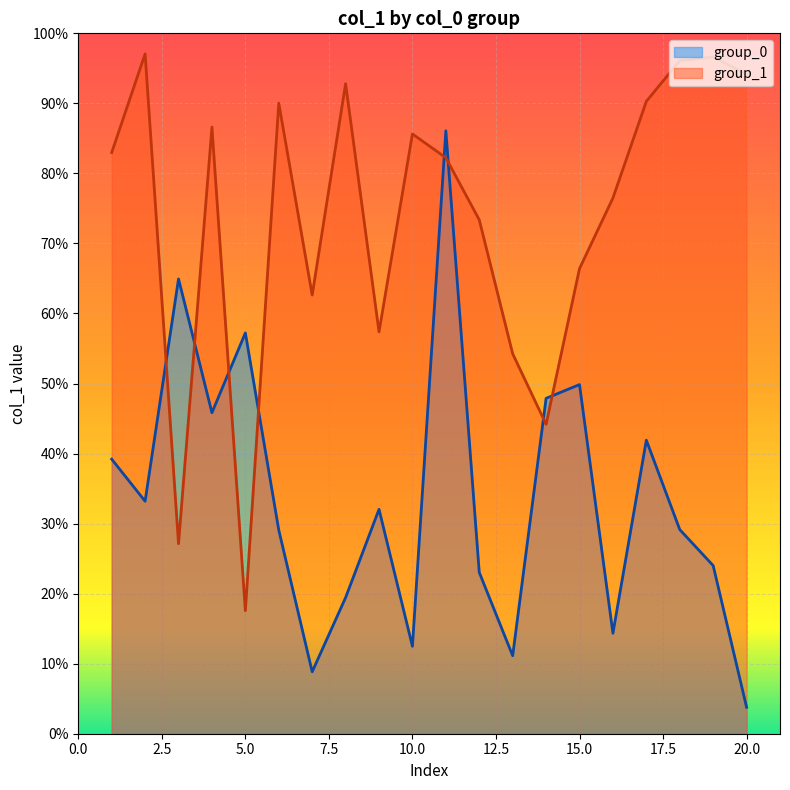

Which series has the largest range (max minus min)?

group_0